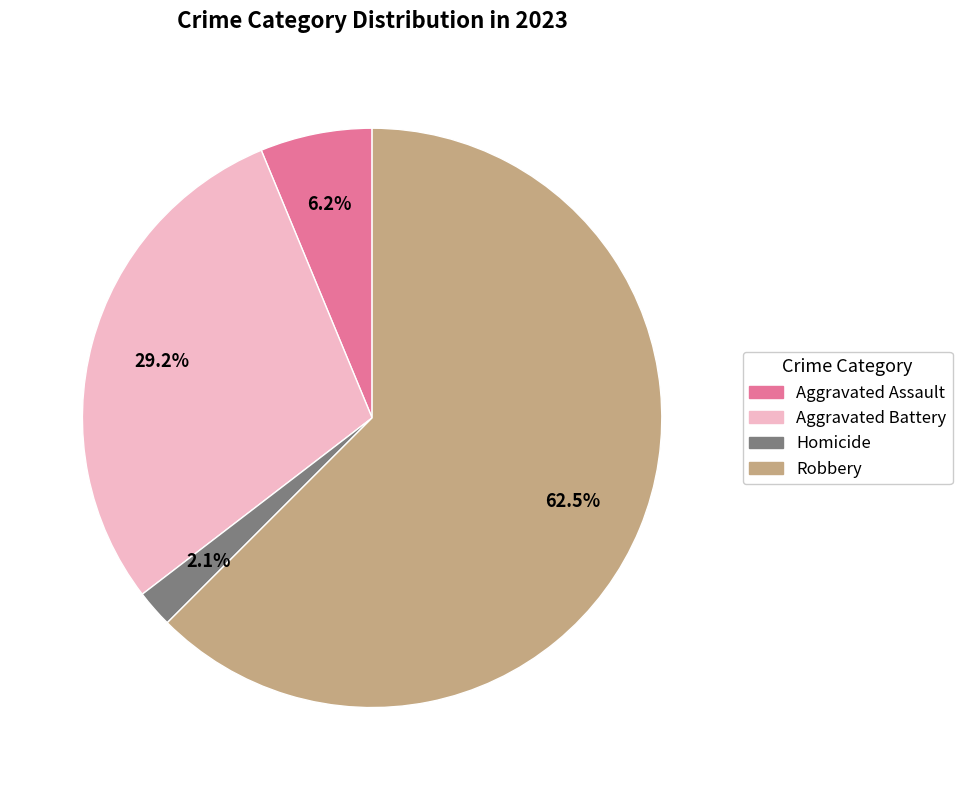

Is there any slice that represents more than half of the pie?

Yes